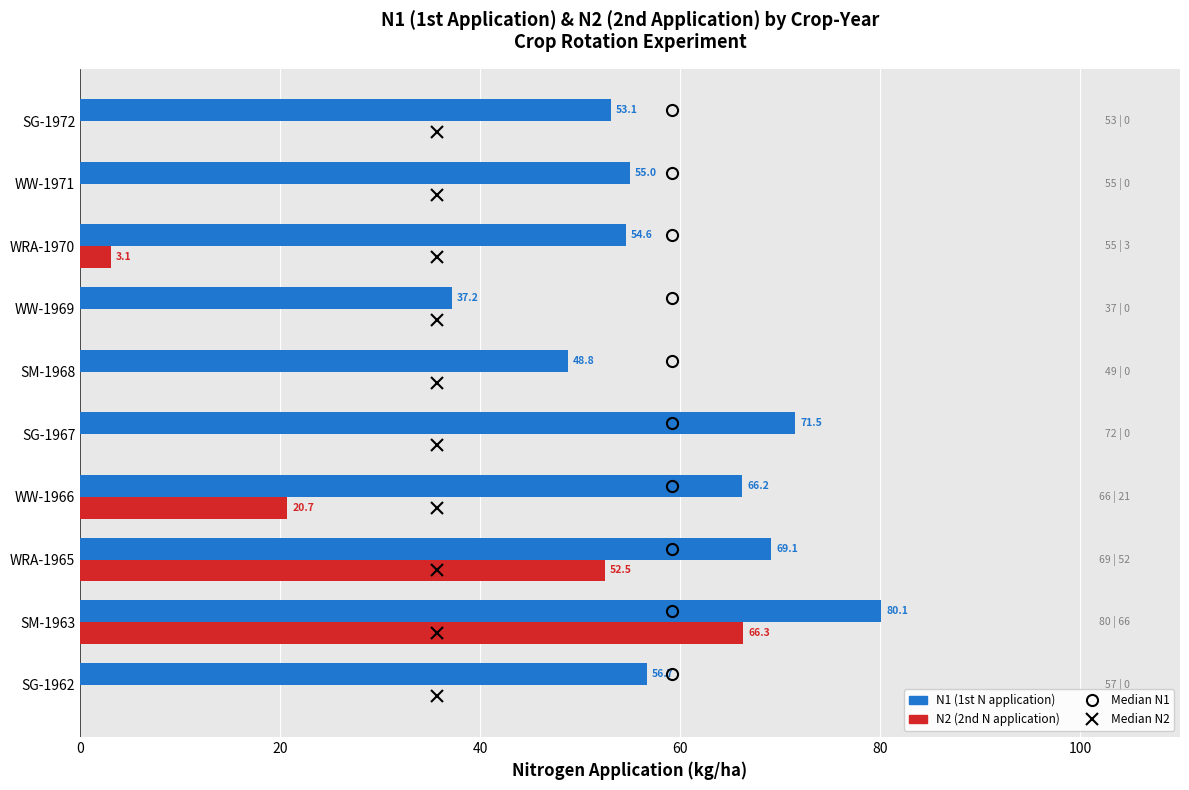

What is the greatest value displayed?

80.1